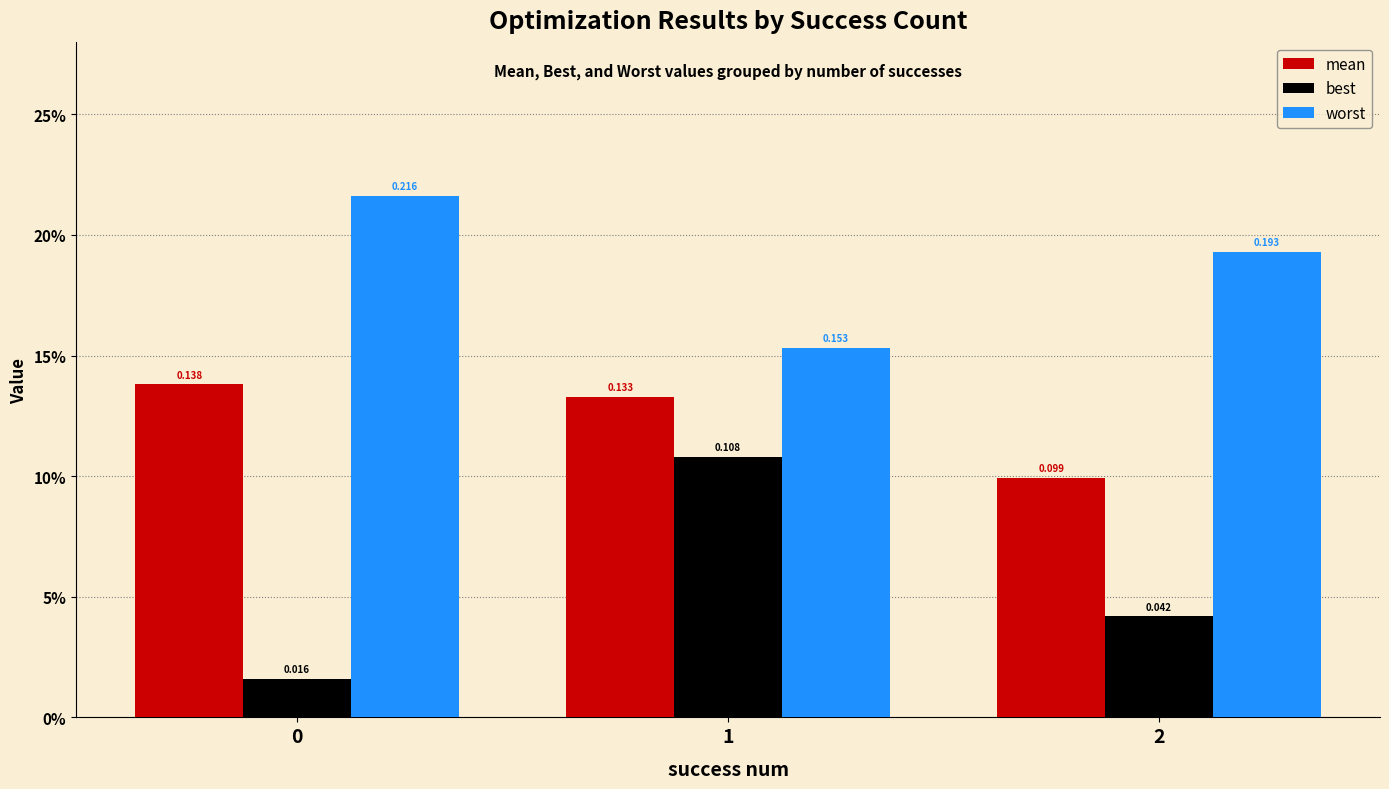

How many mean values are between 0 and 1?

3